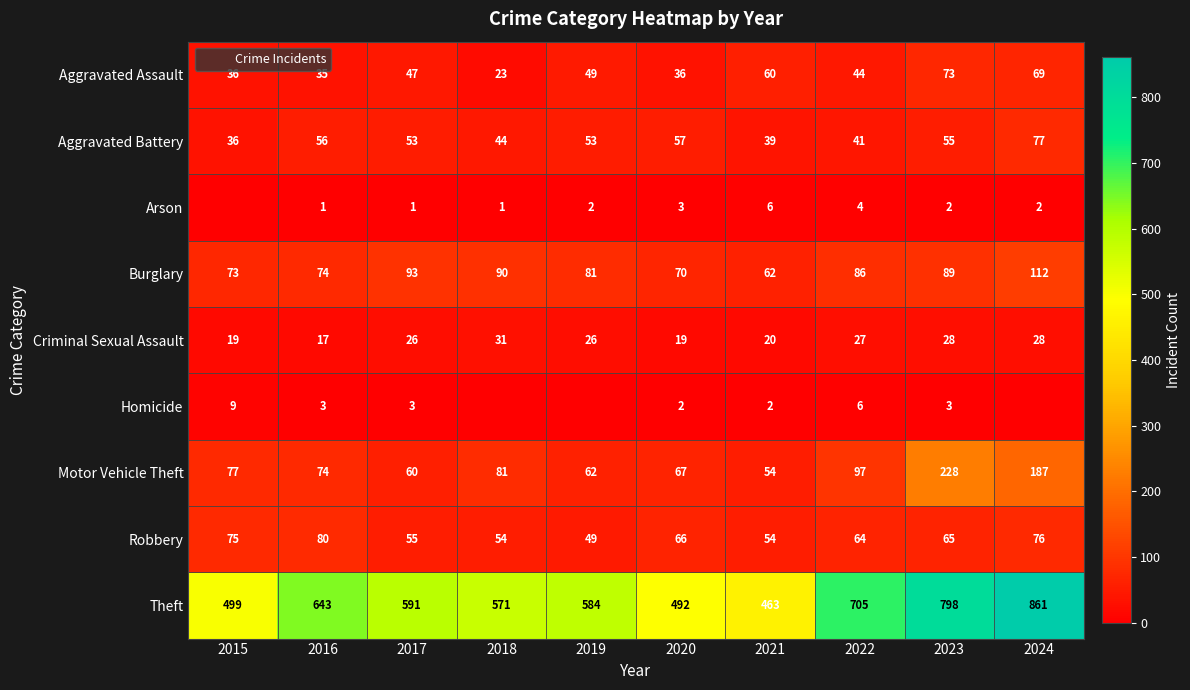

Which series has the widest spread of values?

Theft